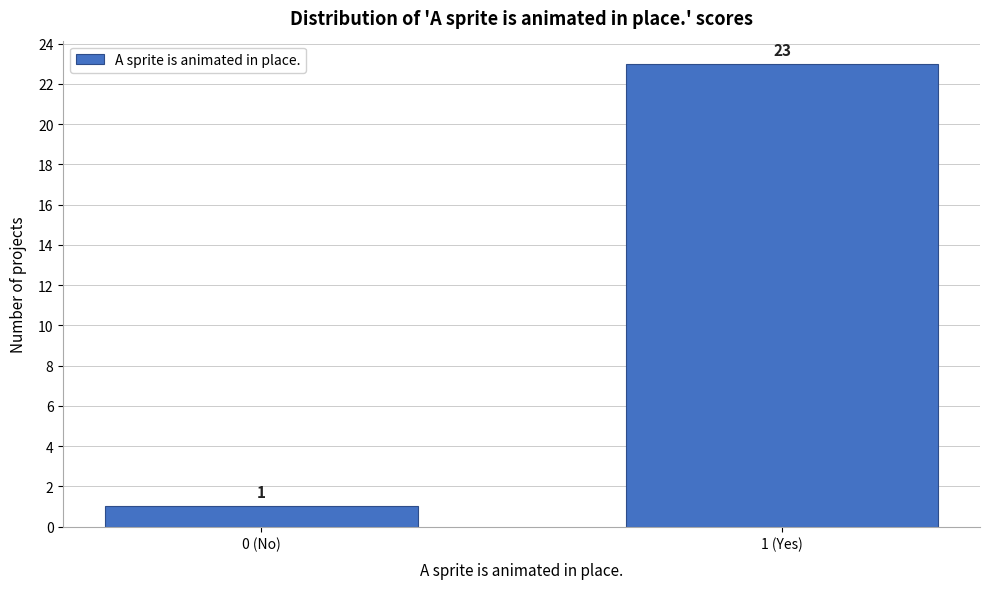

Reading left to right, extract all data points from this chart.

1	23